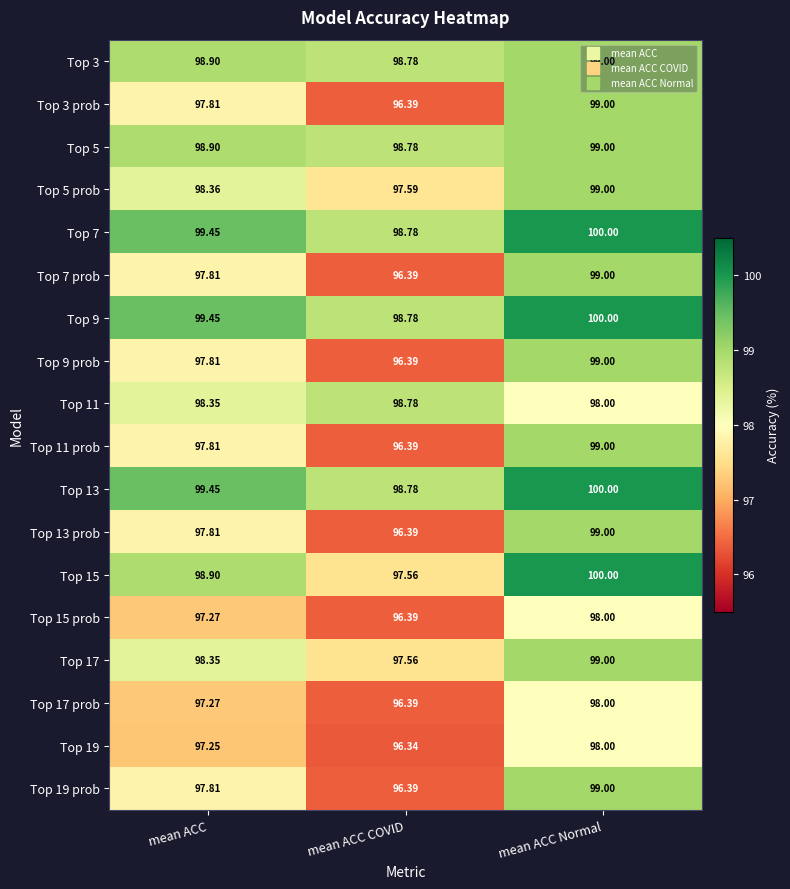

How many categories are shown in the chart?

3